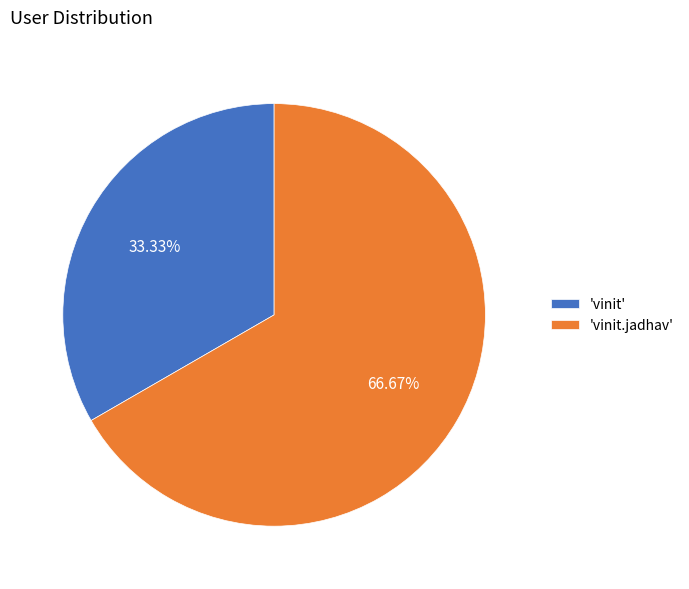

Which has a higher value, 'vinit' or 'vinit.jadhav'?

'vinit.jadhav'